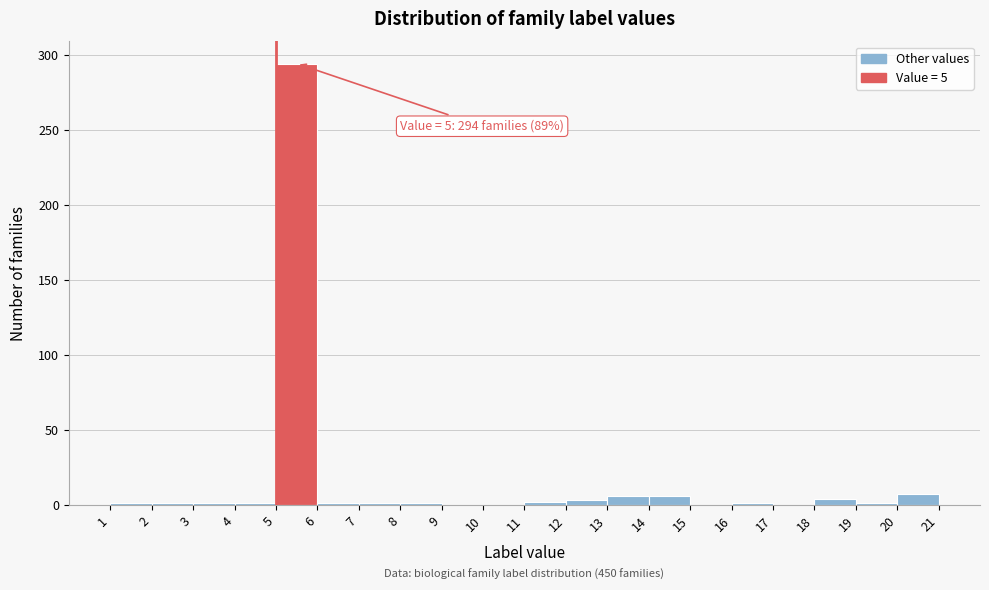

Over which range of the x-axis is the bar tallest?

5 to 6